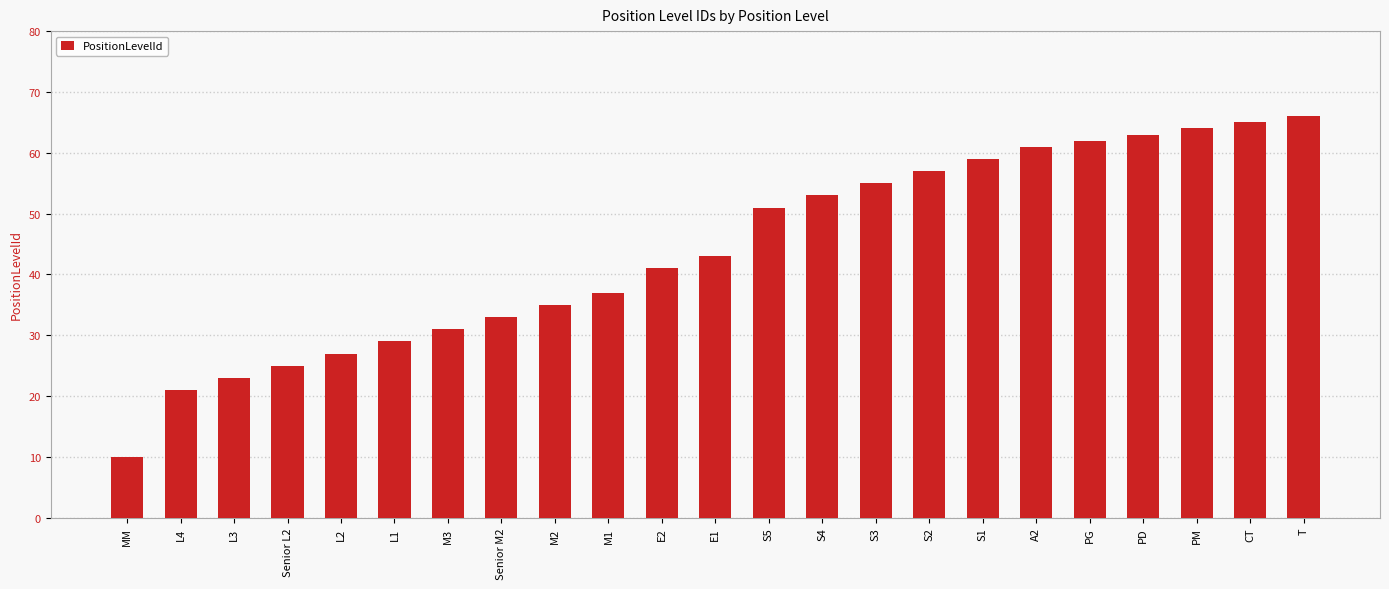

How many data points does each series have?

23